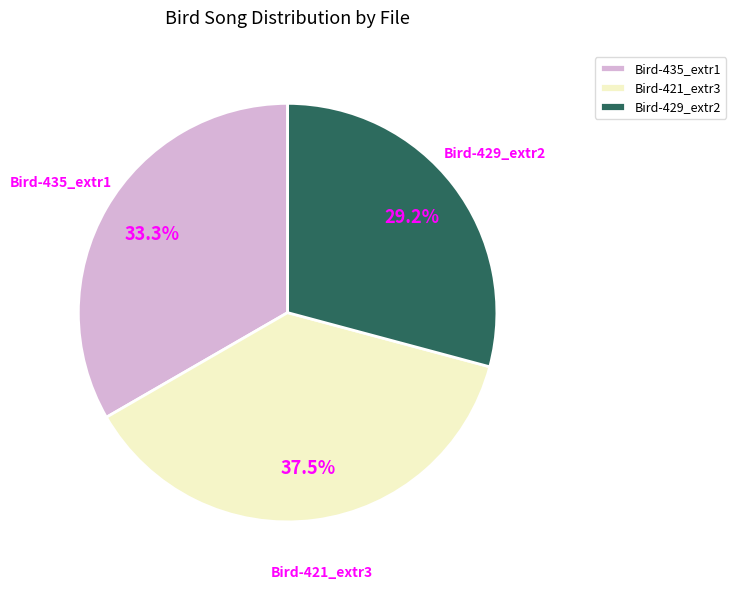

Which category has the smallest portion of the pie?

Bird-429_extr2